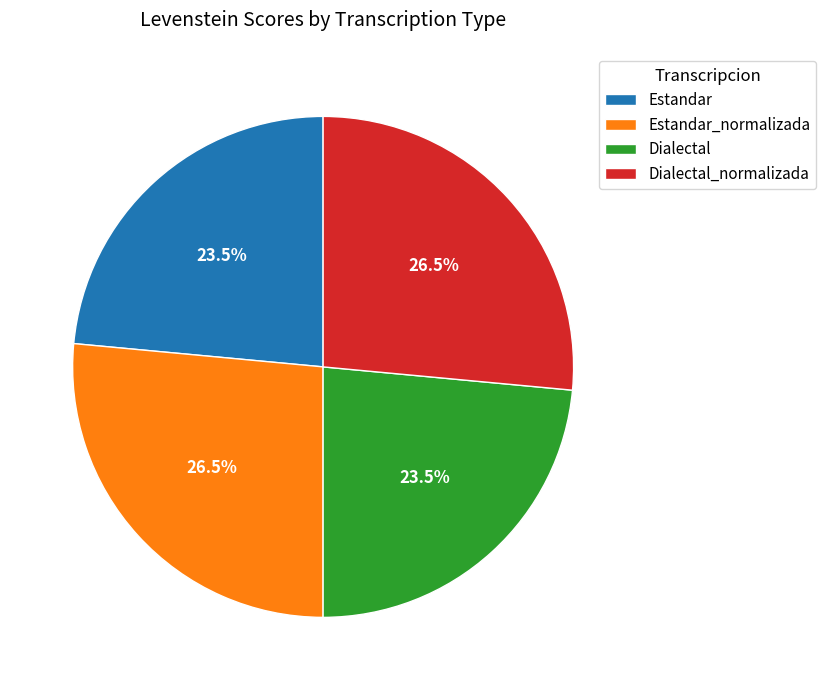

Is there any slice that represents more than half of the pie?

No